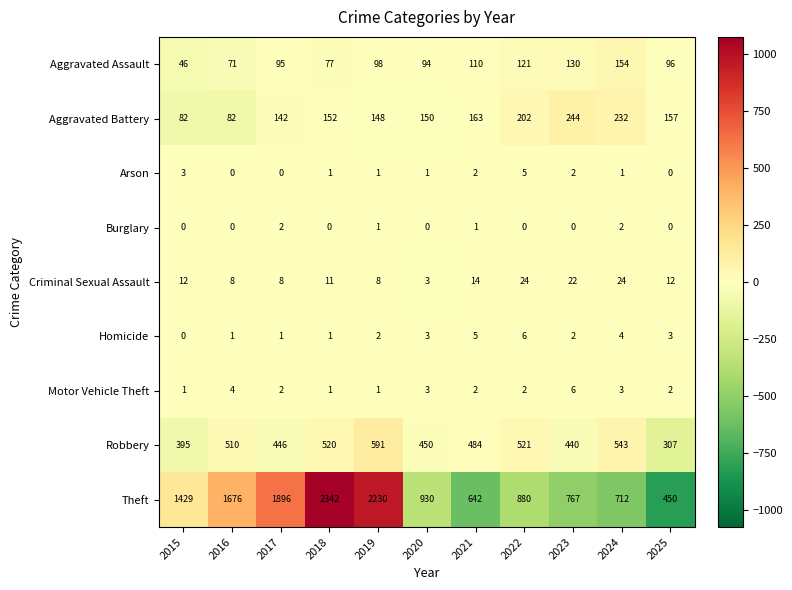

How many values in the Homicide series are below 2?

4